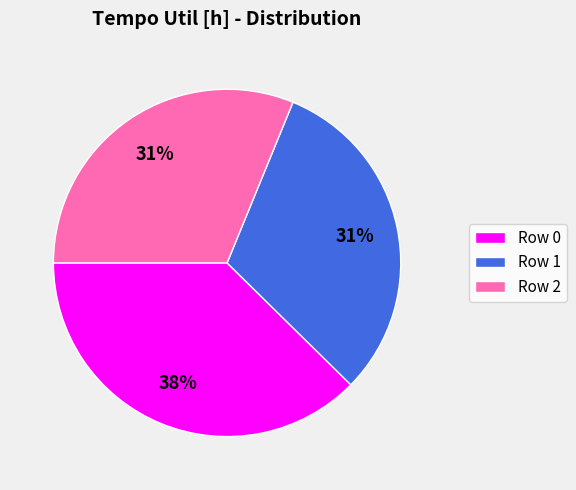

Which category has the biggest portion of the pie?

Row 0